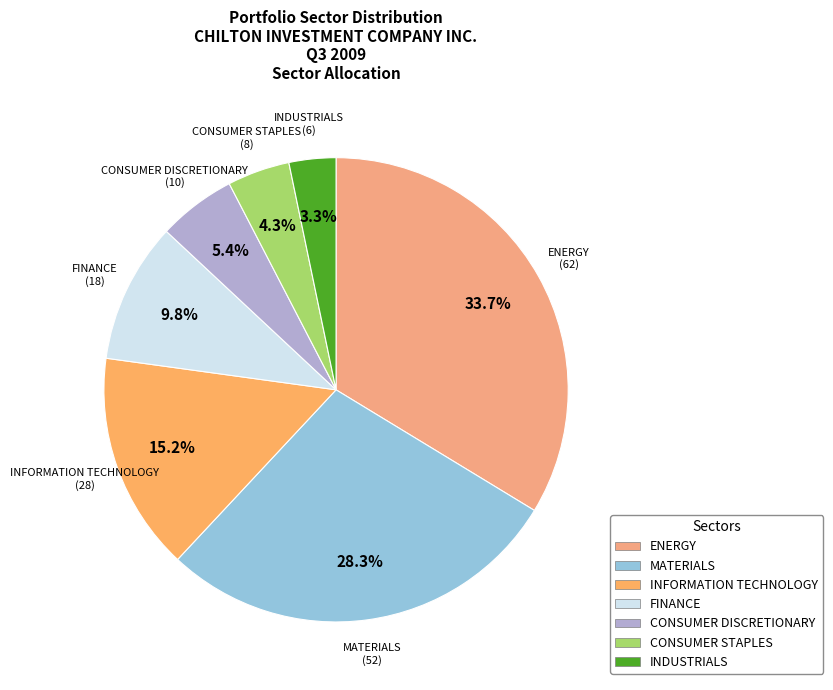

Rank the categories by value from lowest to highest.

INDUSTRIALS, CONSUMER STAPLES, CONSUMER DISCRETIONARY, FINANCE, INFORMATION TECHNOLOGY, MATERIALS, ENERGY